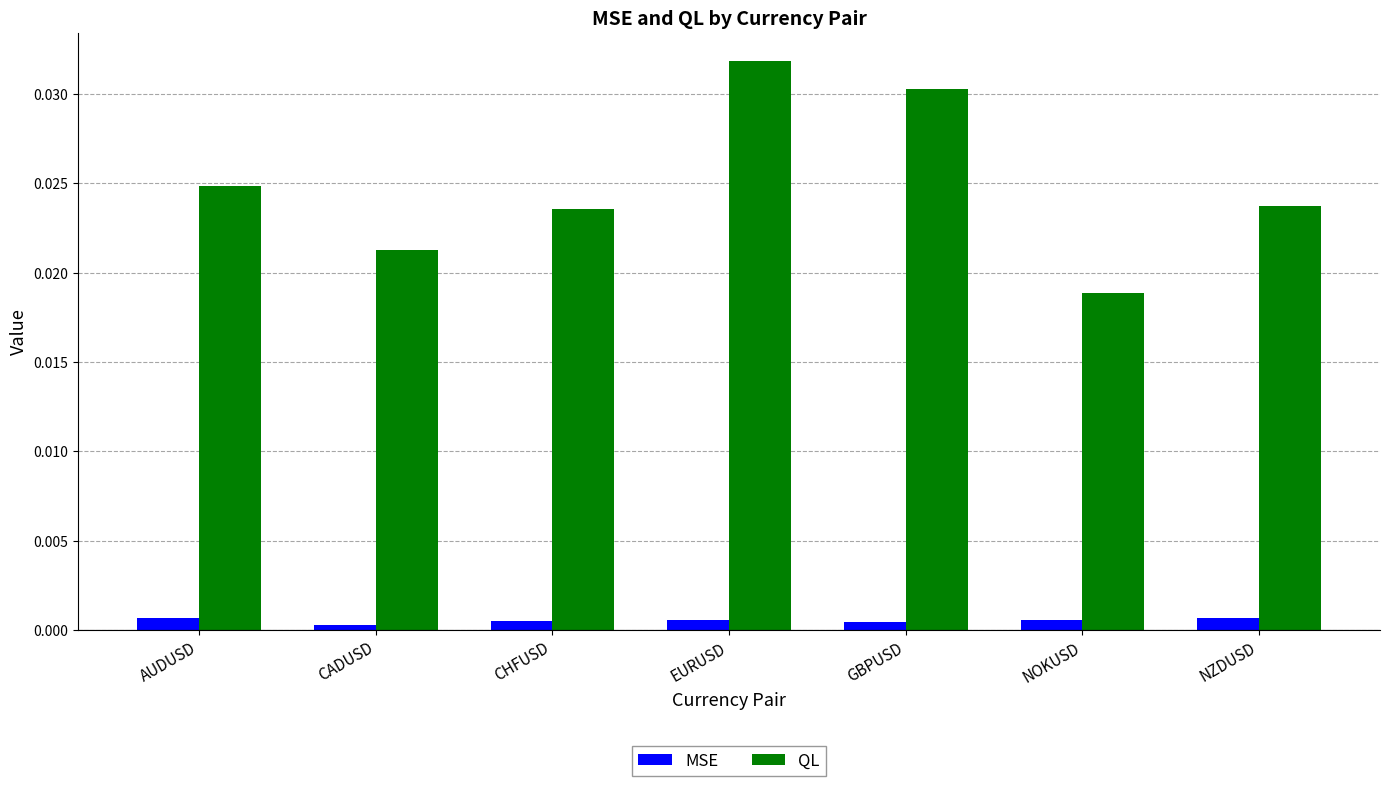

List the series in order of their overall mean, lowest first.

MSE, QL